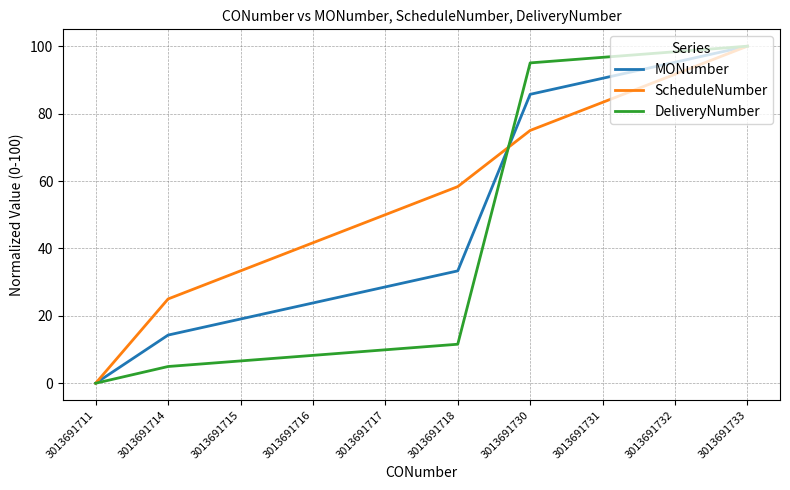

List the series in order of their overall mean, highest first.

ScheduleNumber, MONumber, DeliveryNumber